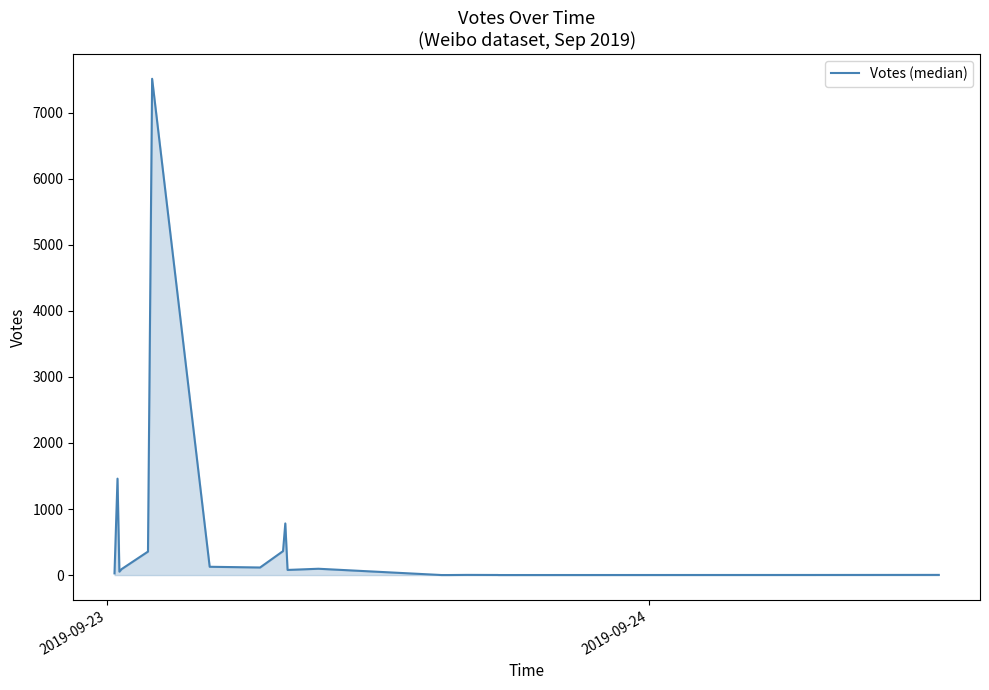

What is the greatest value displayed?

7512